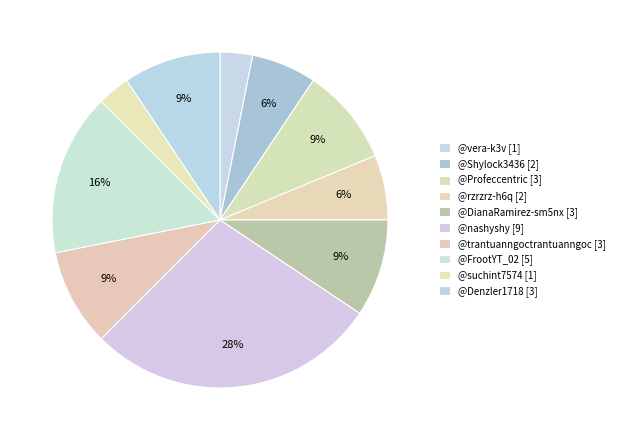

To the nearest percent, what is the average slice percentage?

10%